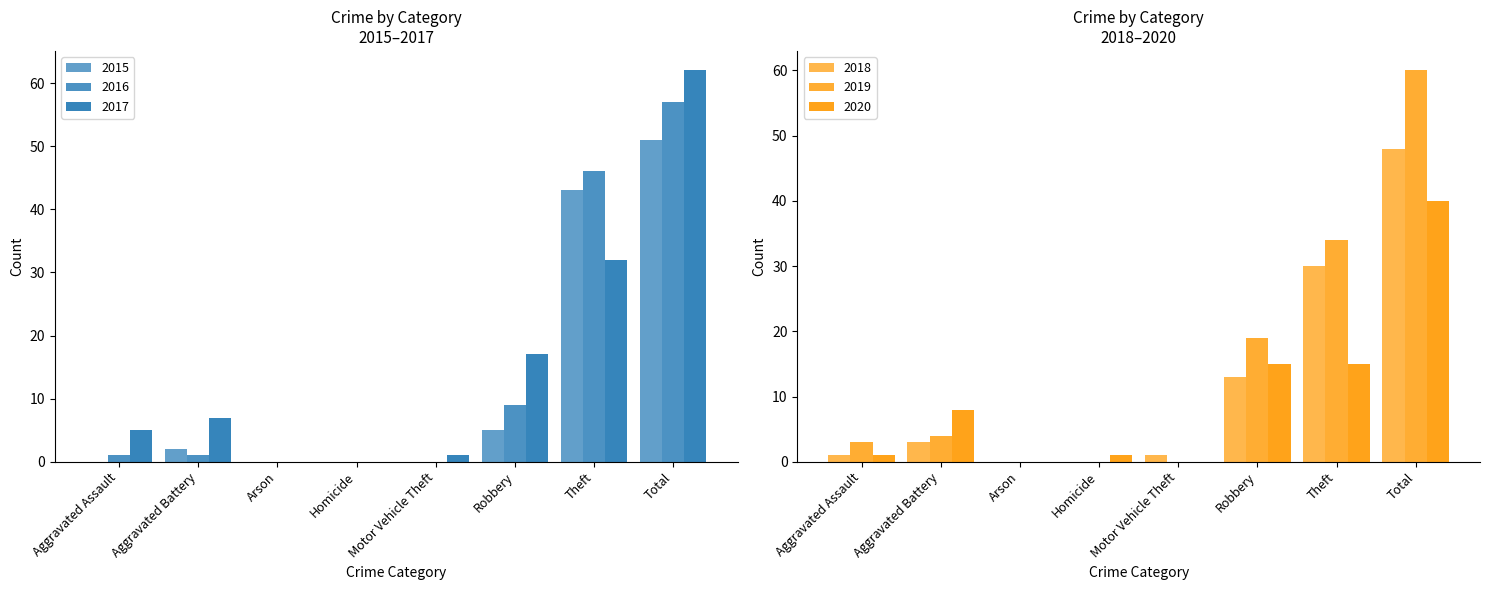

Which series has the largest range (max minus min)?

2017